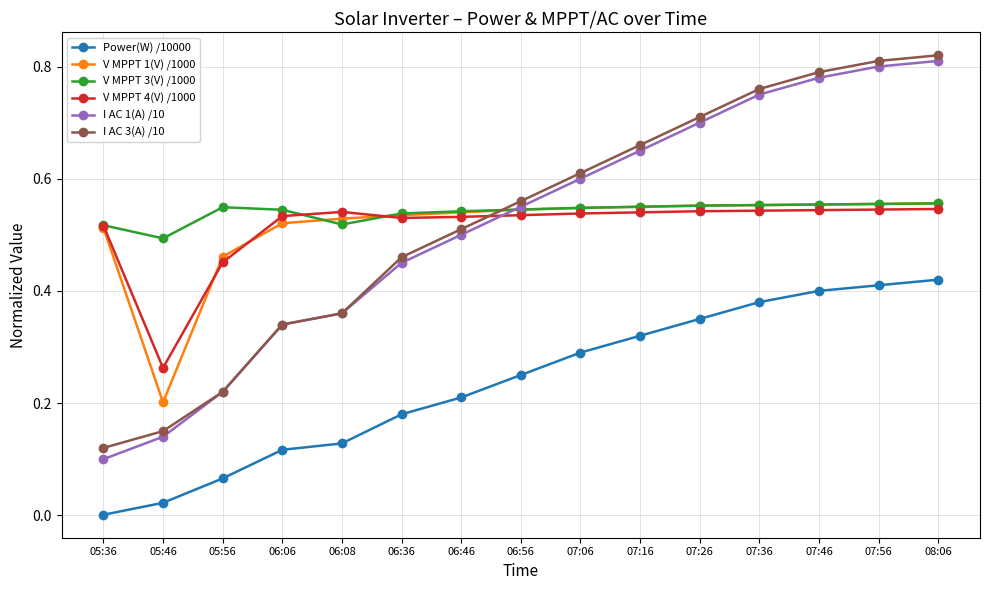

Which series has the largest range (max minus min)?

I AC 1(A) /10